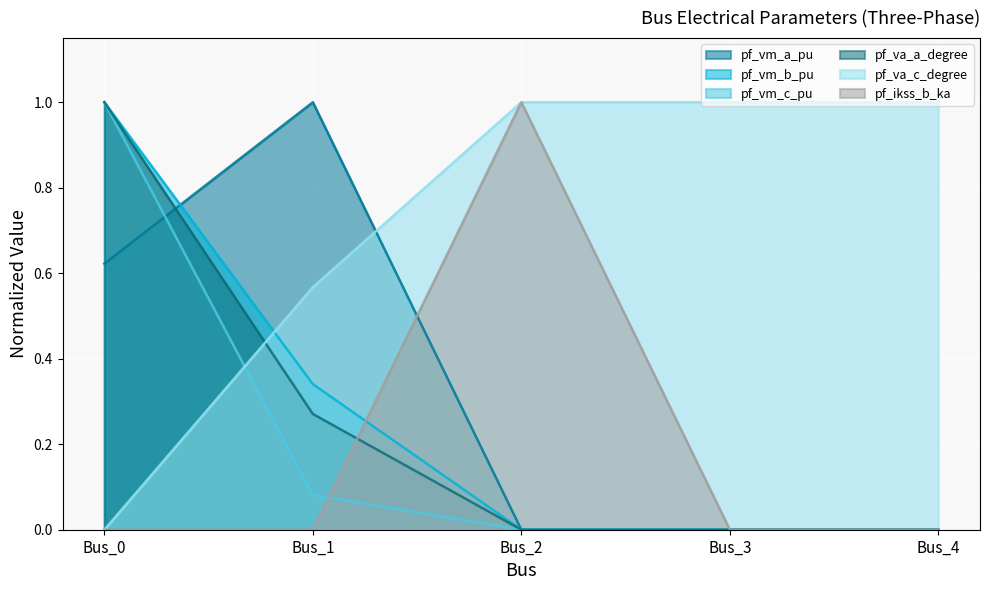

Reading left to right, extract all data points from this chart.

pf_vm_a_pu: 0.6	1.0	0.0	0.0	0.0
pf_vm_b_pu: 1.0	0.3	0.0	0.0	0.0
pf_vm_c_pu: 1.0	0.1	0.0	0.0	0.0
pf_va_a_degree: 1.0	0.3	0.0	0.0	0.0
pf_va_c_degree: 0.0	0.6	1.0	1.0	1.0
pf_ikss_b_ka: 0.0	0.0	1.0	0.0	0.0